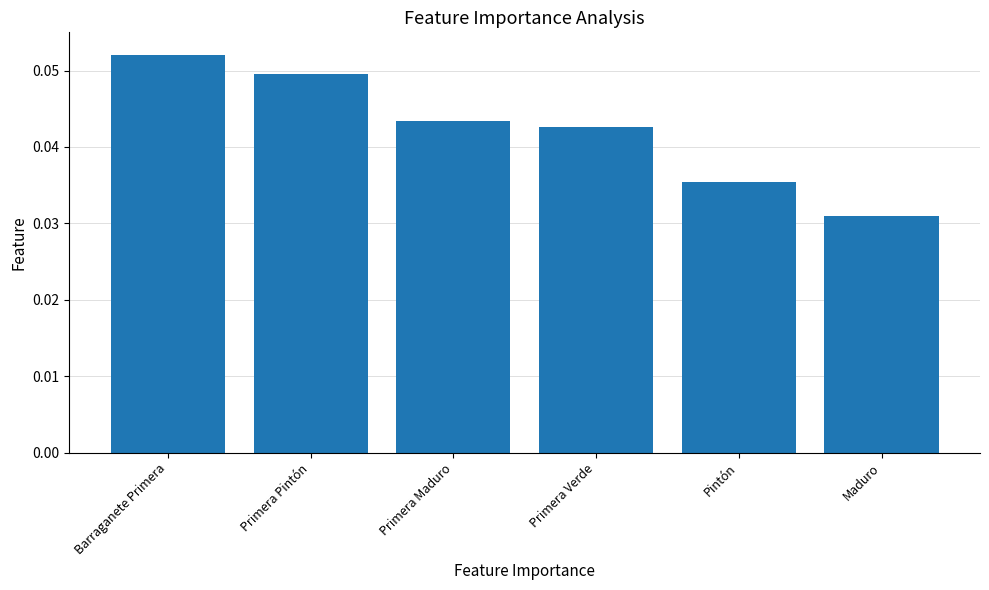

Rank the categories by value from lowest to highest.

Maduro, Pintón, Primera Verde, Primera Maduro, Primera Pintón, Barraganete Primera